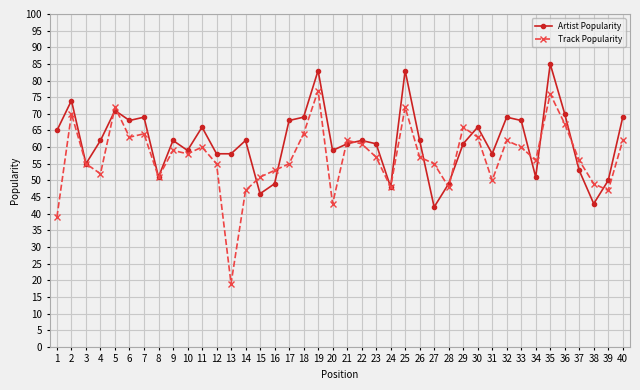

Where is the first local maximum for Track Popularity?

2